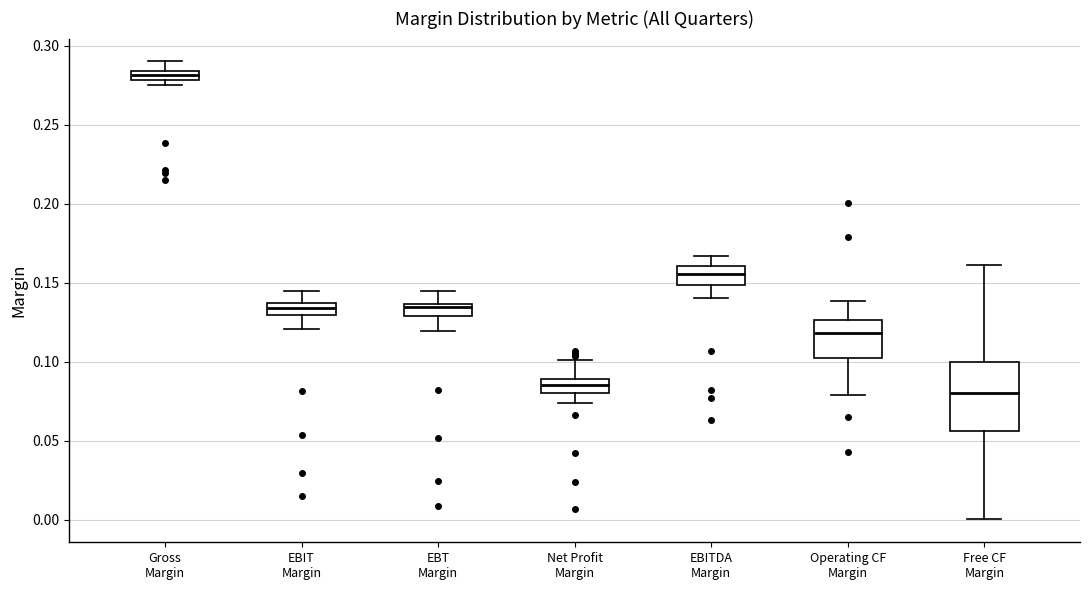

Which box is the tallest, from its lower edge to its upper edge?

Free CF Margin